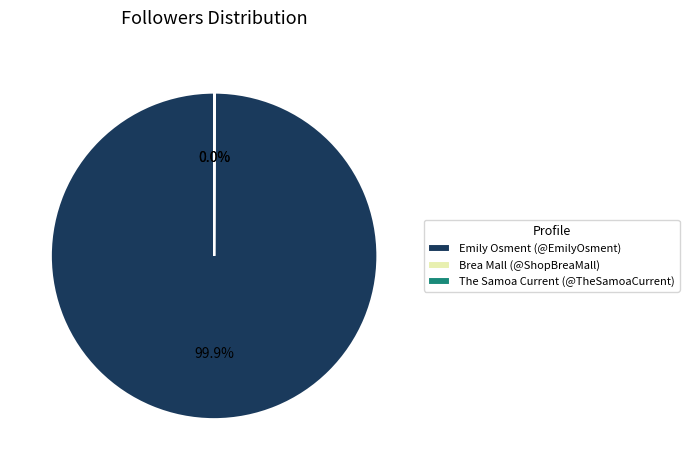

Does any single category account for the majority?

Yes